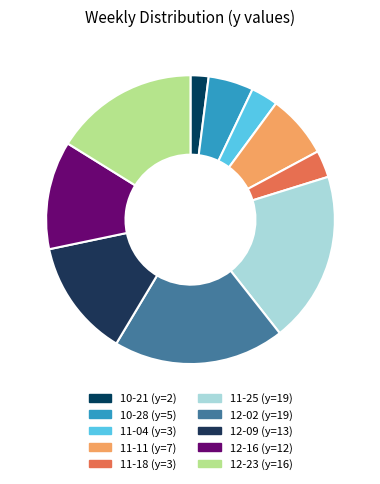

How many segments does this pie chart have?

10